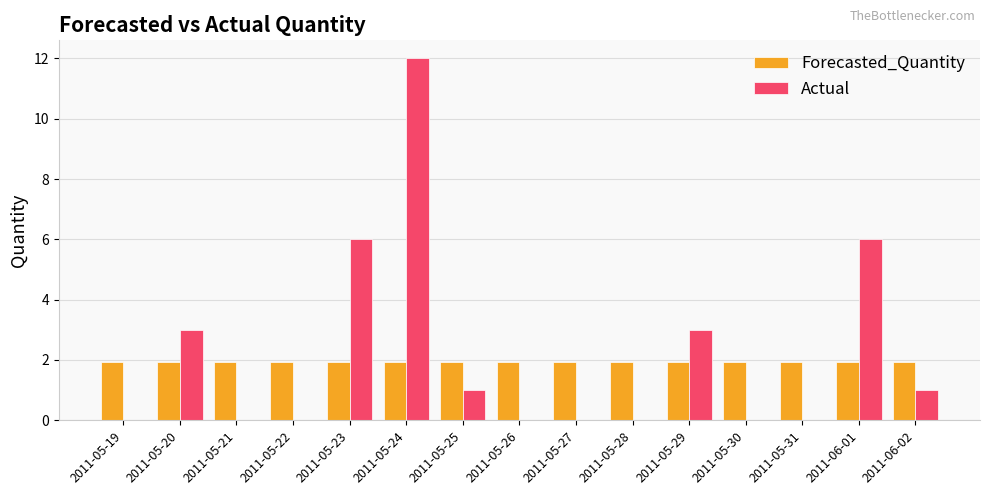

What is the sum of the Forecasted_Quantity values at 2011-05-19 and 2011-06-01?

3.8